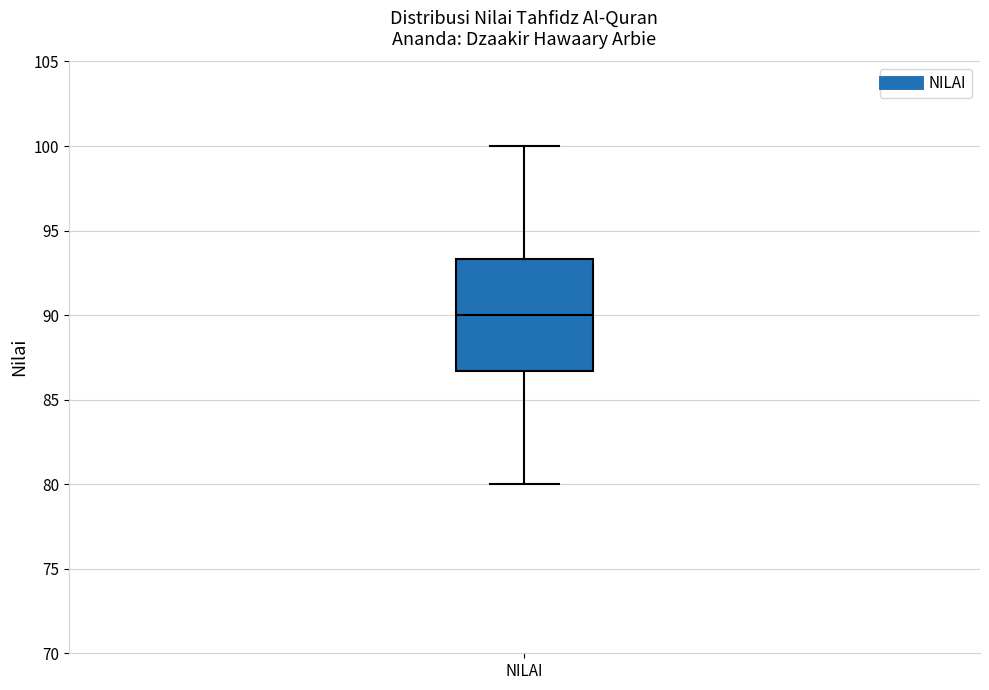

Where is the upper edge of the box for NILAI on the y-axis? The values are not printed on the chart, so give them approximately, as read against the axis.

93.5